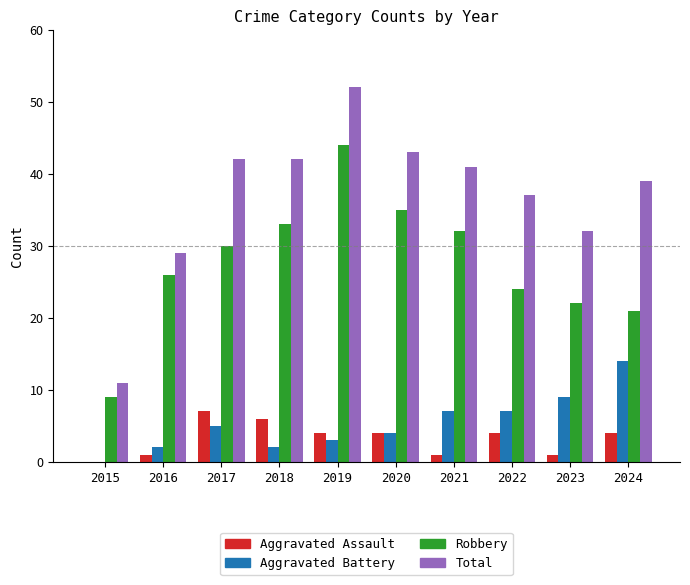

Reading left to right, transcribe all the data shown in this chart.

Aggravated Assault: 2015=0	2016=1	2017=7	2018=6	2019=4	2020=4	2021=1	2022=4	2023=1	2024=4
Aggravated Battery: 2015=0	2016=2	2017=5	2018=2	2019=3	2020=4	2021=7	2022=7	2023=9	2024=14
Robbery: 2015=9	2016=26	2017=30	2018=33	2019=44	2020=35	2021=32	2022=24	2023=22	2024=21
Total: 2015=11	2016=29	2017=42	2018=42	2019=52	2020=43	2021=41	2022=37	2023=32	2024=39